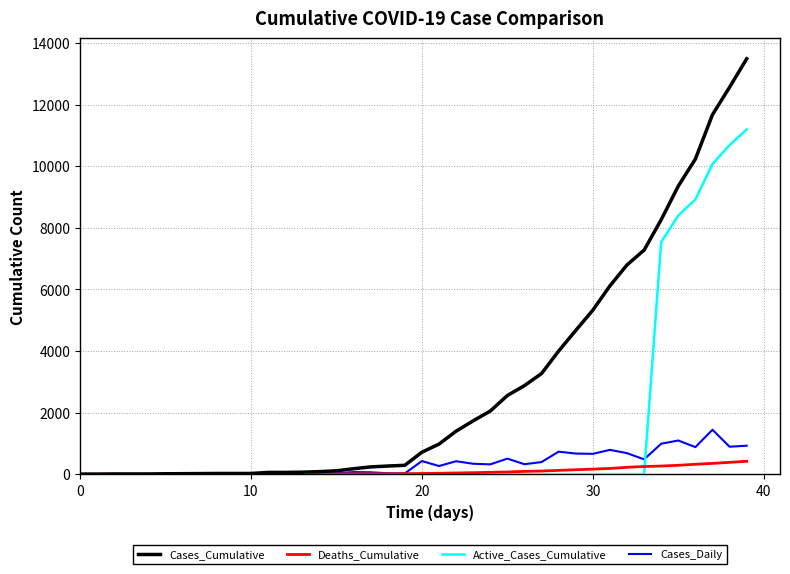

List the series in order of their peak value, highest first.

Cases_Cumulative, Active_Cases_Cumulative, Cases_Daily, Deaths_Cumulative